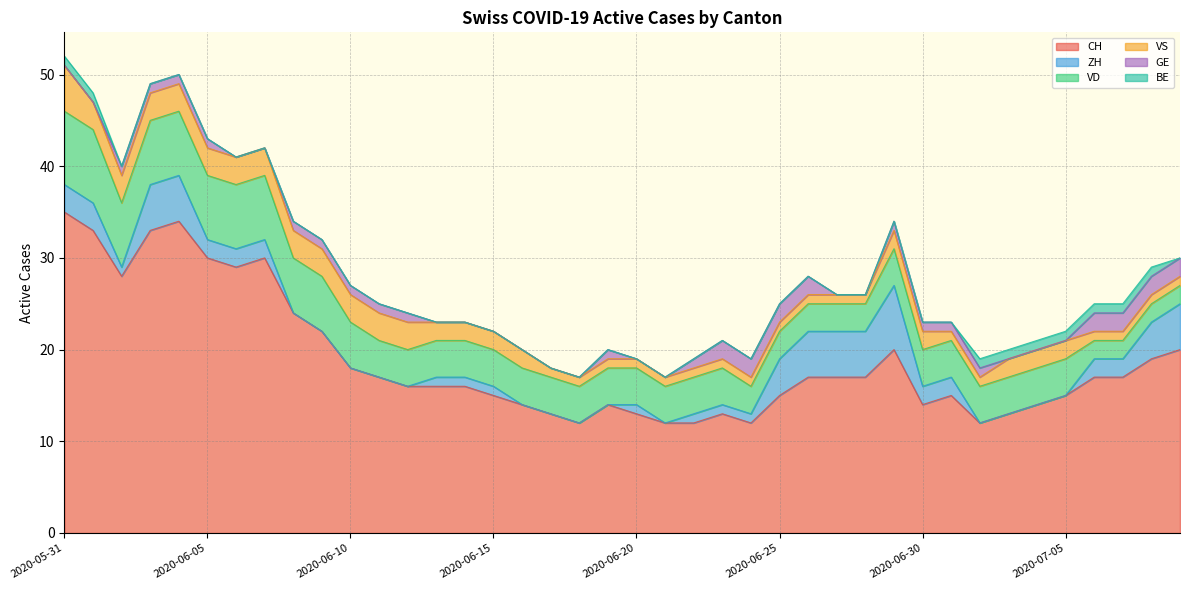

True or false: VD and CH cross at least once.

False